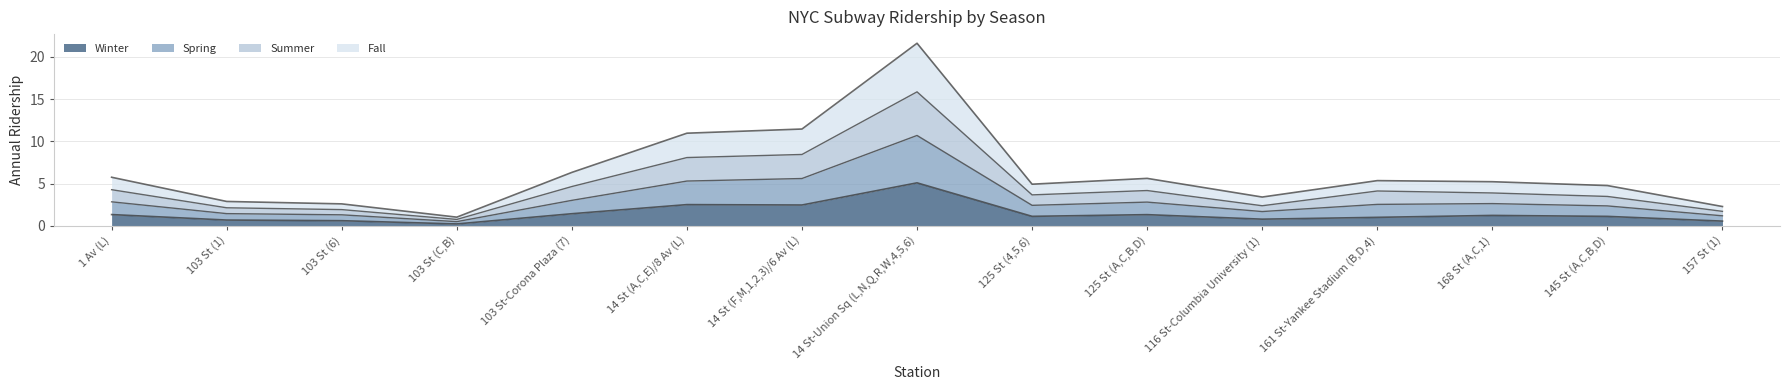

True or false: Fall and Summer intersect in this chart.

False